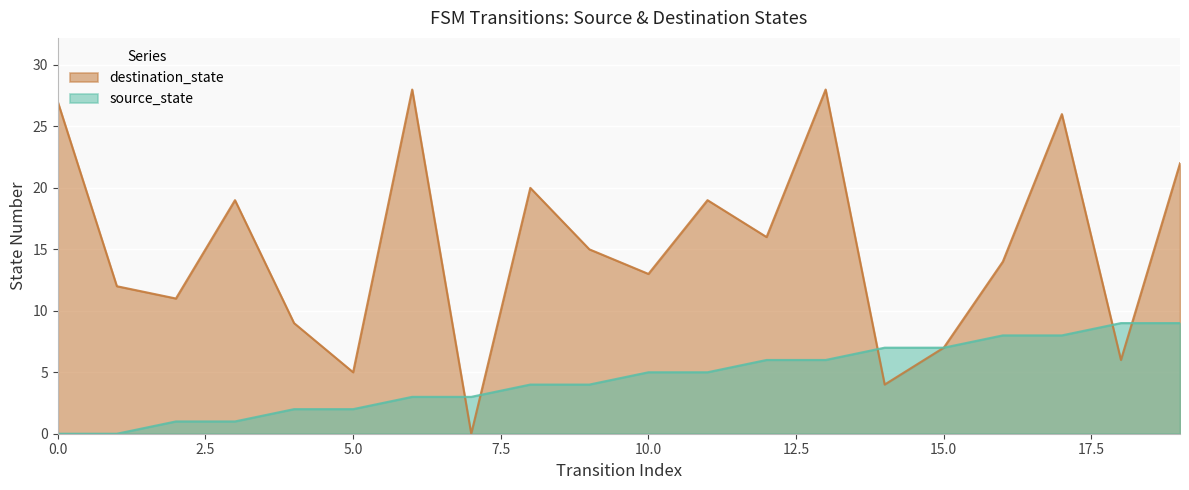

Count the source_state values in the range 2 to 7.

12